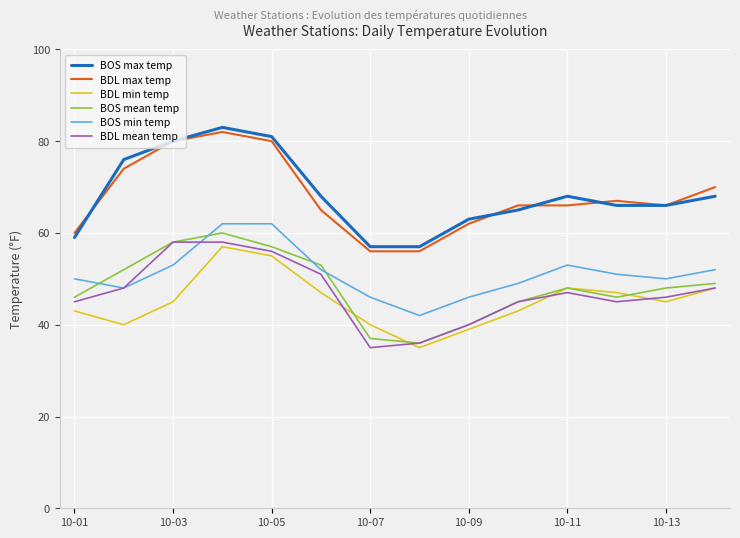

True or false: BDL max temp and BDL mean temp intersect in this chart.

False